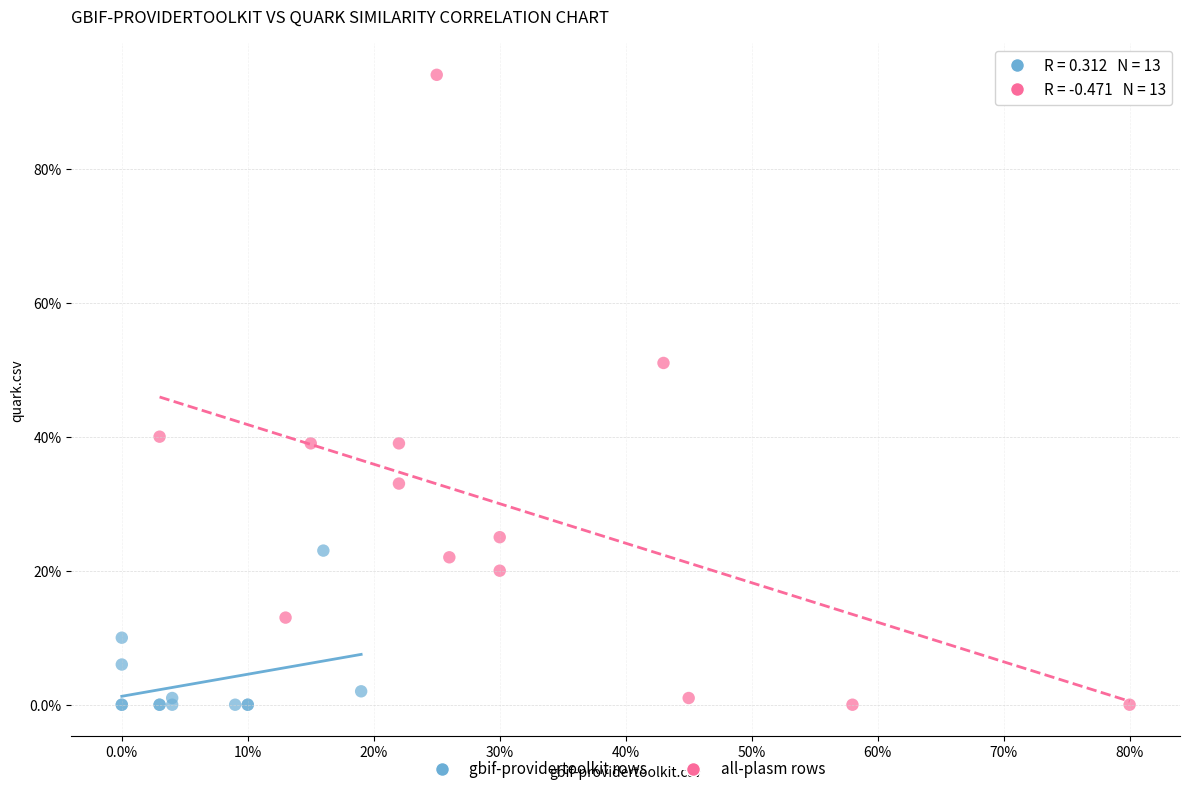

Which series reaches the maximum Y coordinate?

all-plasm rows